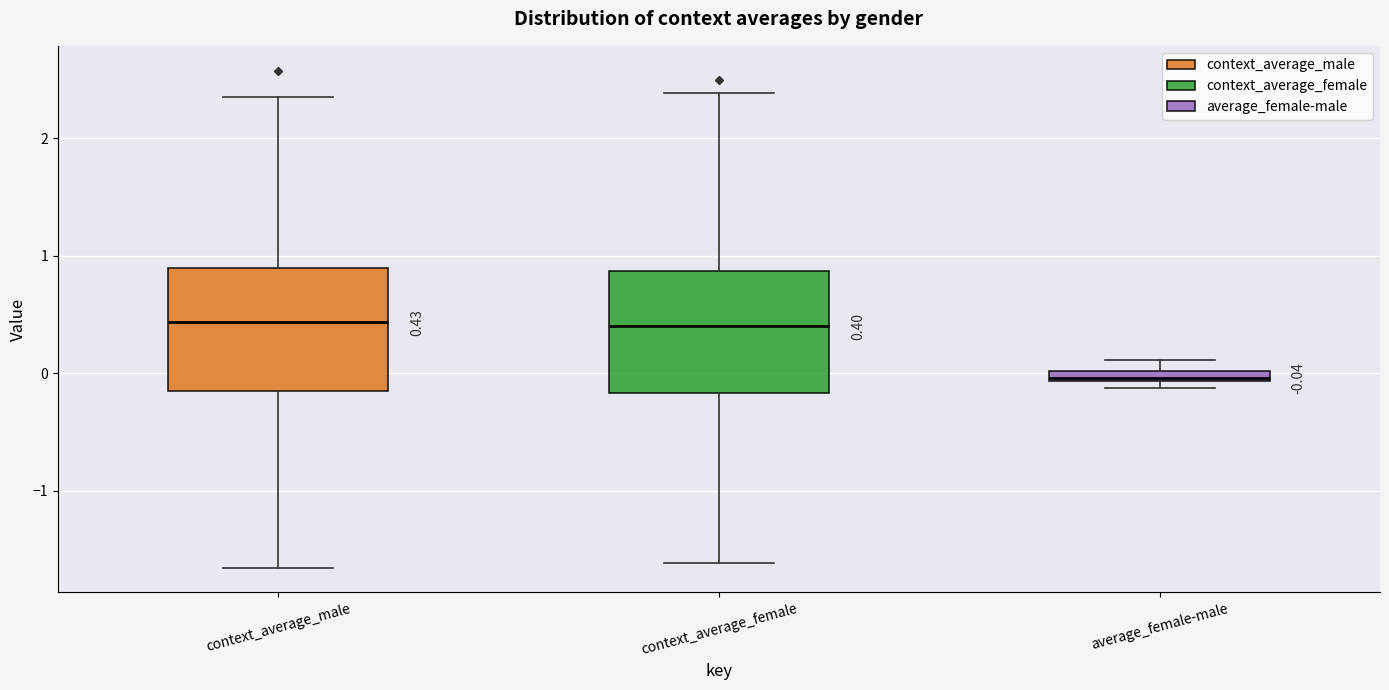

Which box has the lowest median line?

average_female-male